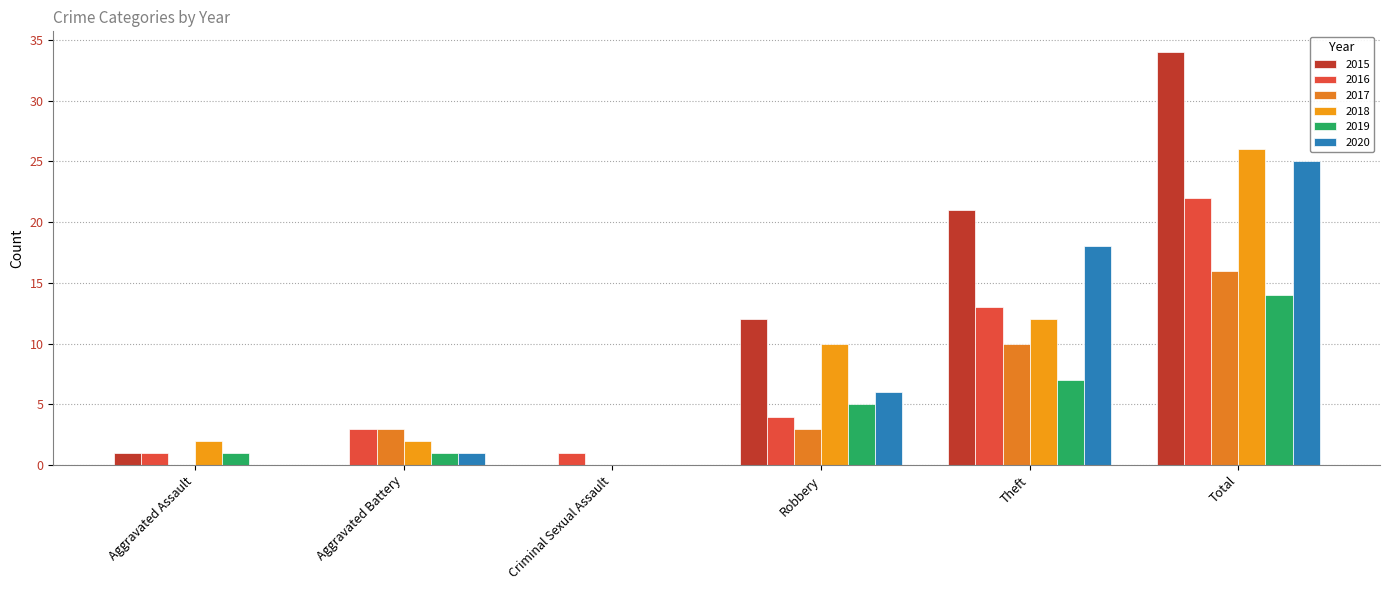

Reading left to right, list all the values displayed in this chart.

2015: 1	0	0	12	21	34
2016: 1	3	1	4	13	22
2017: 0	3	0	3	10	16
2018: 2	2	0	10	12	26
2019: 1	1	0	5	7	14
2020: 0	1	0	6	18	25